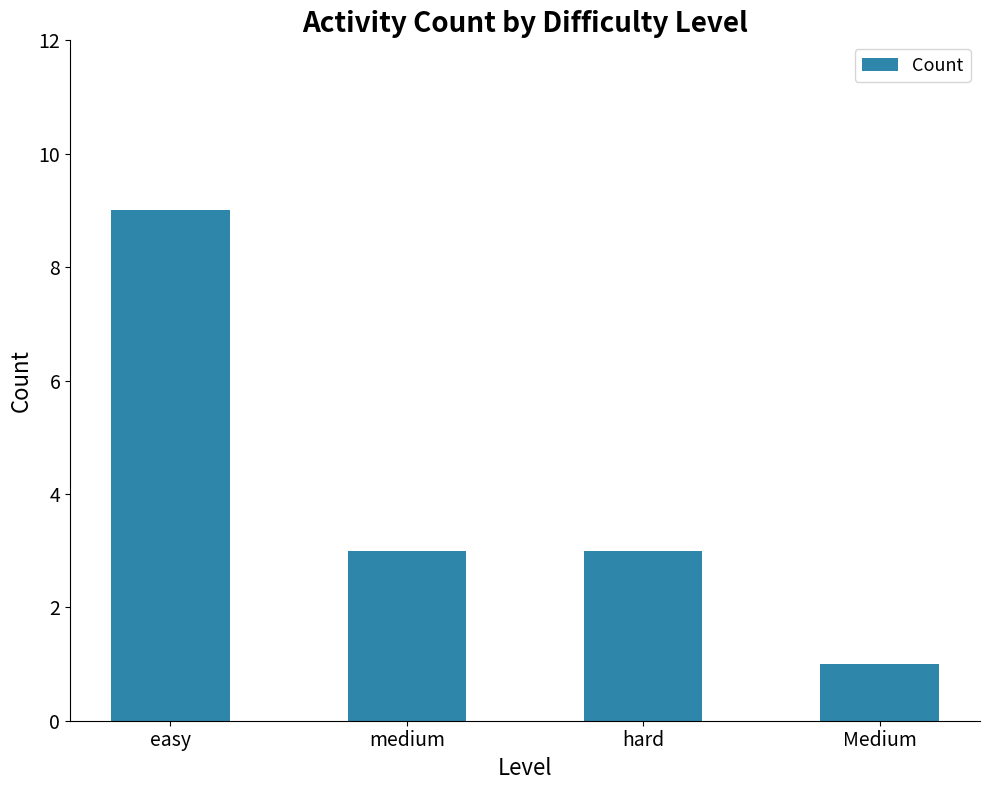

Reading left to right, transcribe all the data shown in this chart.

9	3	3	1